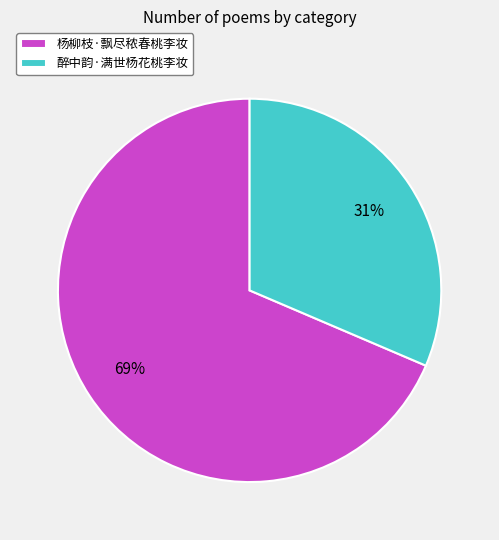

Count the number of slices in the pie.

2